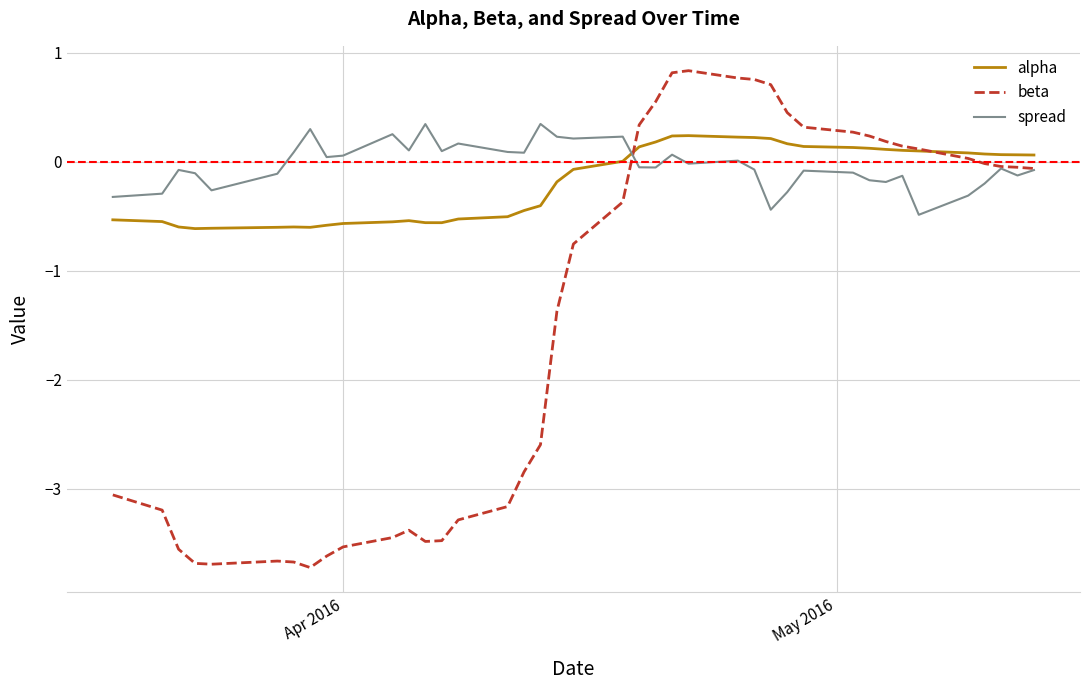

True or false: spread and alpha cross at least once.

True